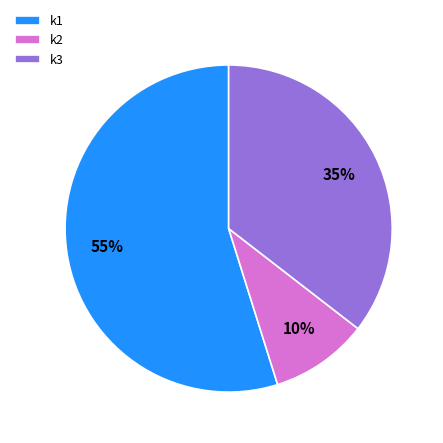

How many segments does this pie chart have?

3